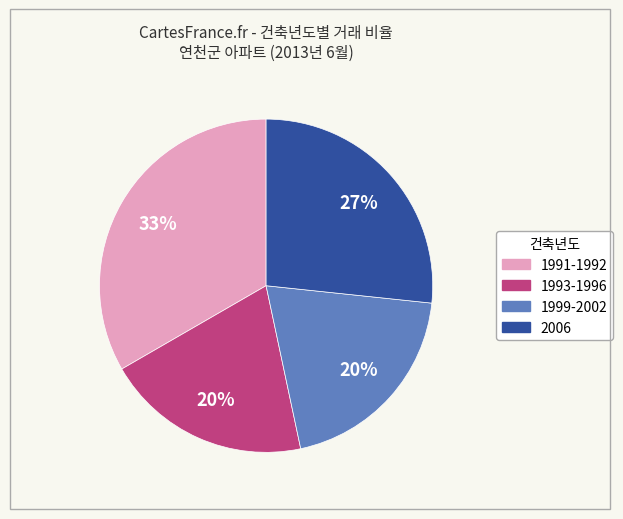

Approximately how many times larger is the value at 1993-1996 compared to 2006?

0.7